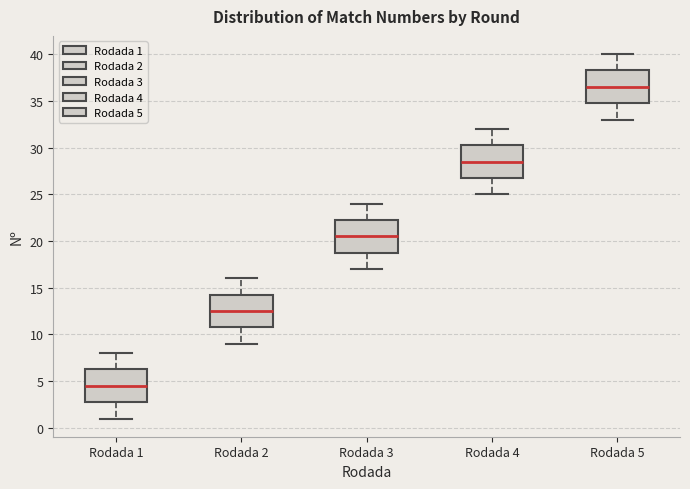

Which box has the lowest median line?

Rodada 1